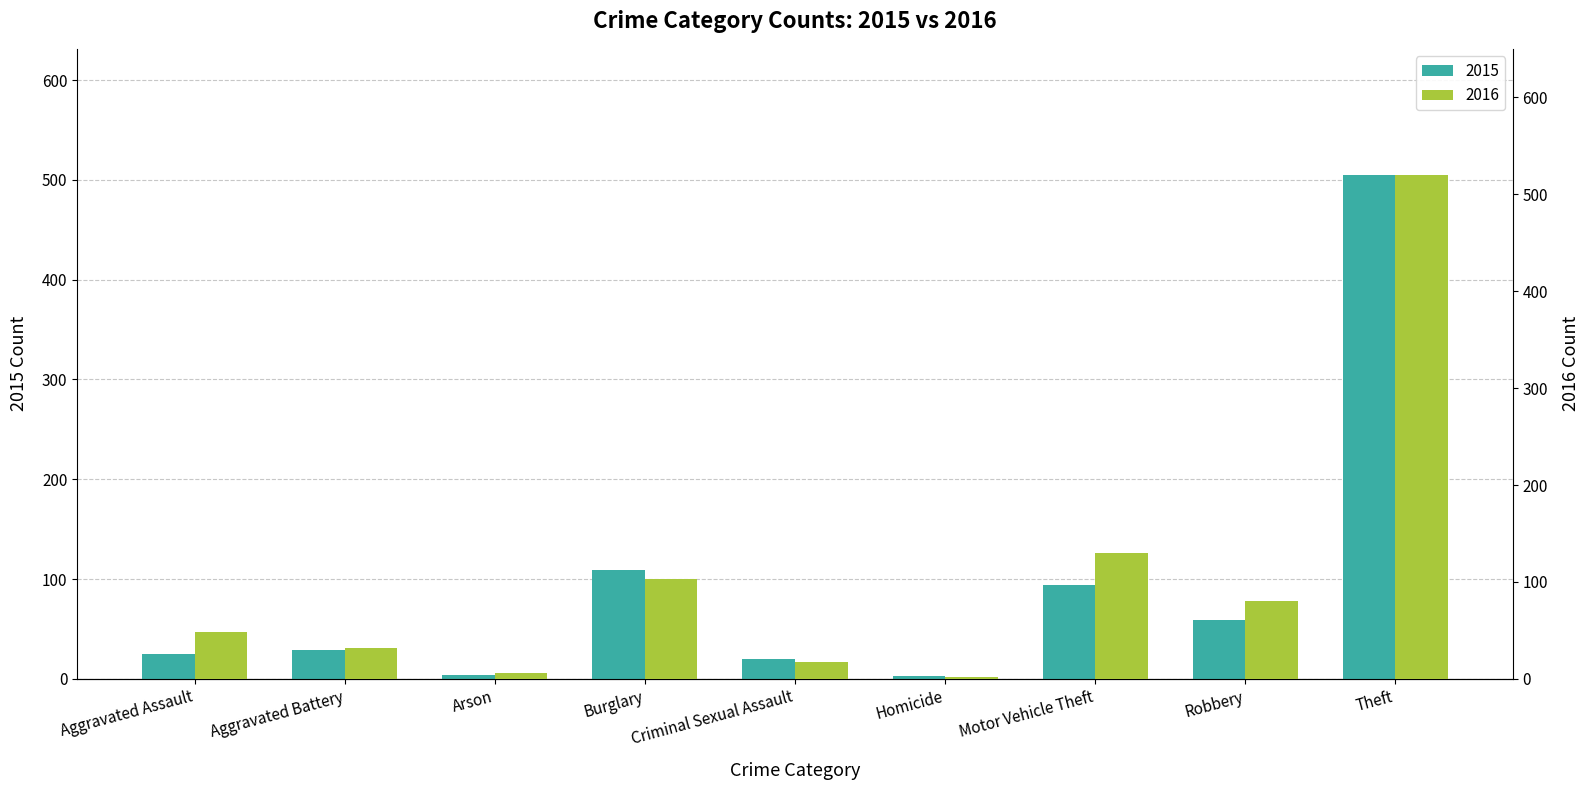

What is the difference between the highest and lowest values at Homicide?

1